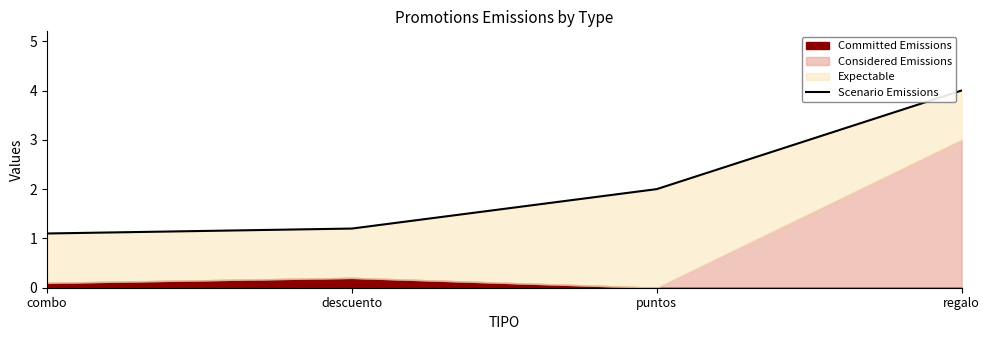

Reading left to right, transcribe all the data shown in this chart.

1.1	1.2	2.0	4.0